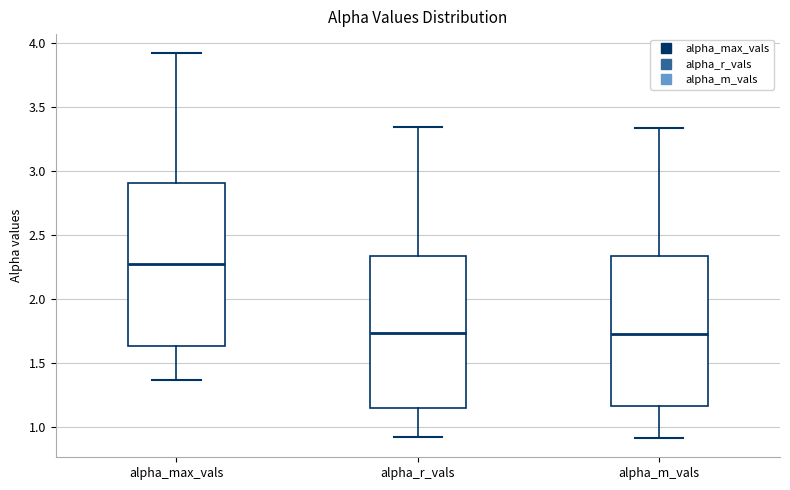

Reading left to right, transcribe this box plot: for each box, give where its median line is, the range the box spans, and where its two whiskers end, as read against the y-axis. The values are not printed on the chart, so give them approximately, as read against the axis.

alpha_max_vals: median 2.25, box 1.65 to 2.90, whiskers 1.35 to 3.90
alpha_r_vals: median 1.75, box 1.15 to 2.35, whiskers 0.90 to 3.35
alpha_m_vals: median 1.75, box 1.15 to 2.35, whiskers 0.90 to 3.35